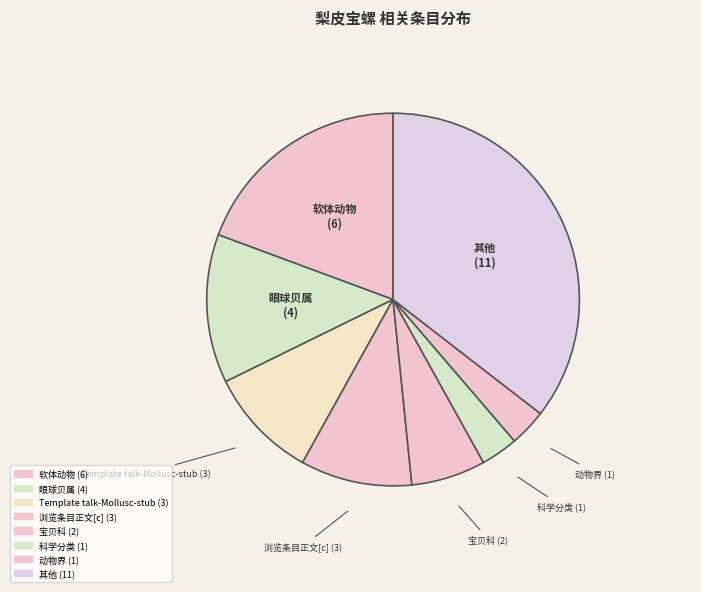

Count the number of slices in the pie.

8